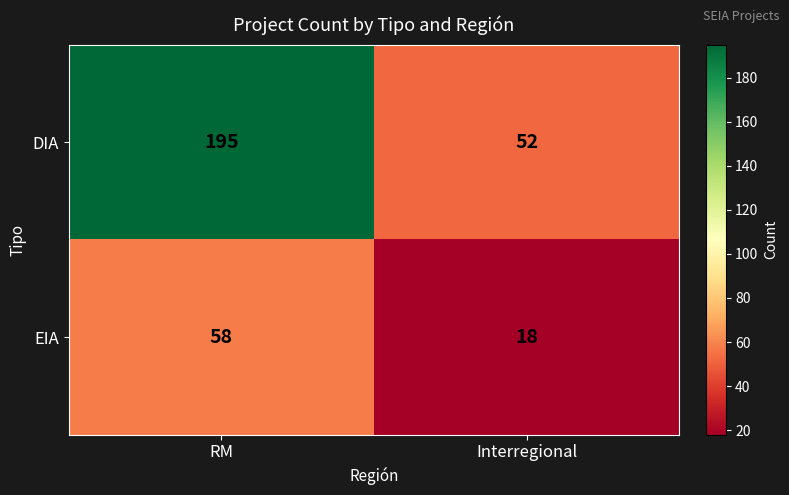

At which label is DIA closest to 123?

Interregional